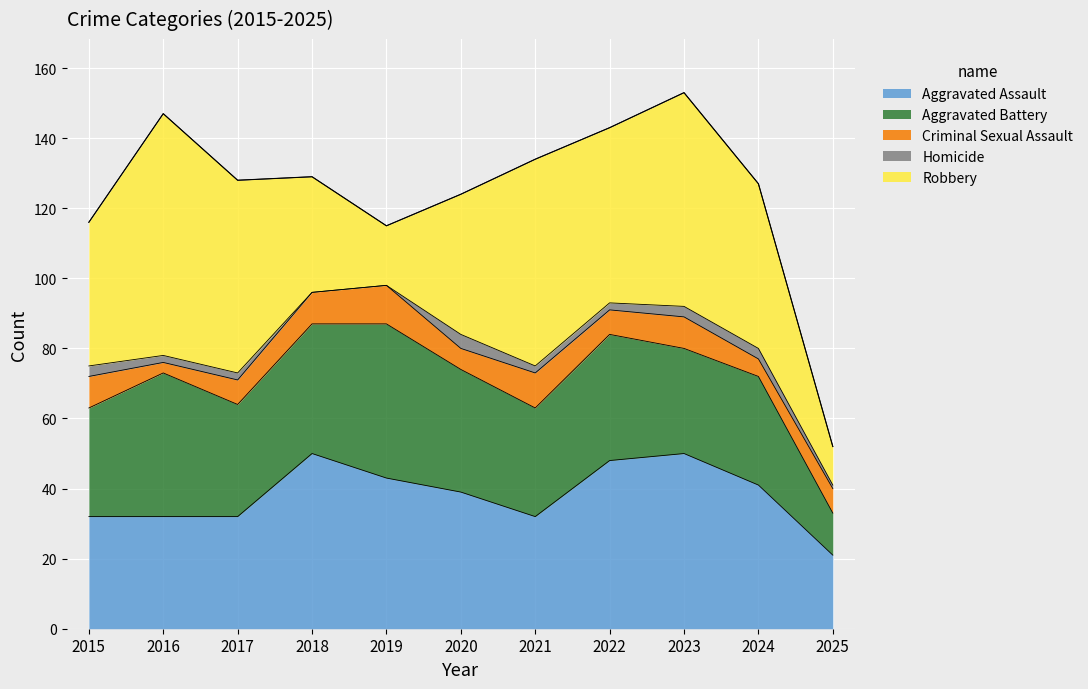

True or false: Aggravated Assault has more than 0 points higher than both neighbors.

True